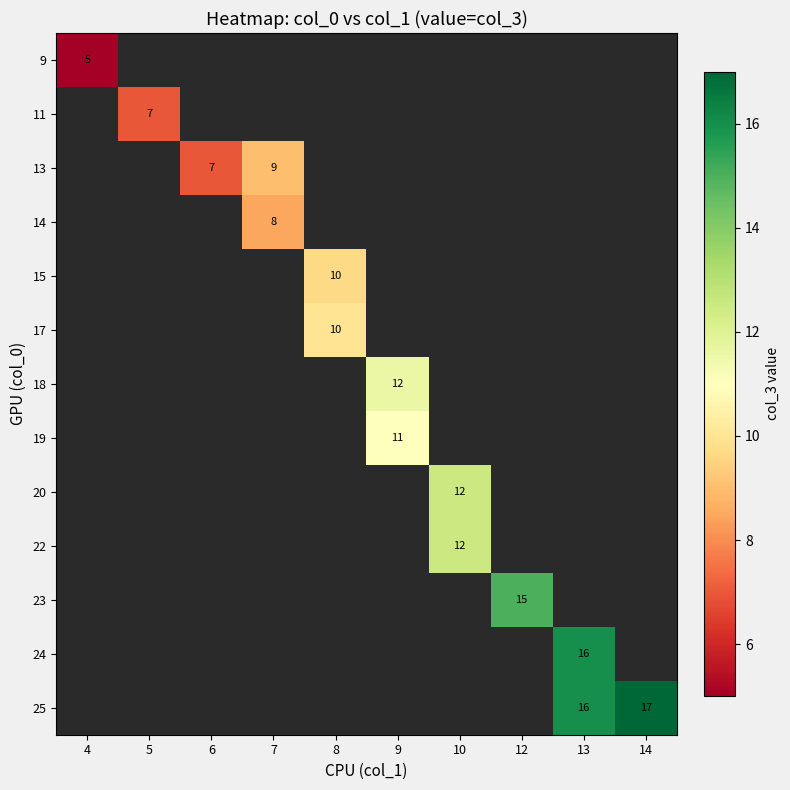

The value of 19 at 9 is 4. True or false?

False